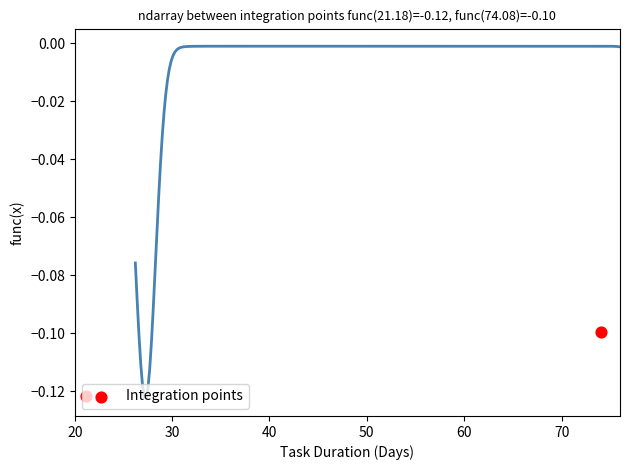

Between 30 and 20, which is larger?

30